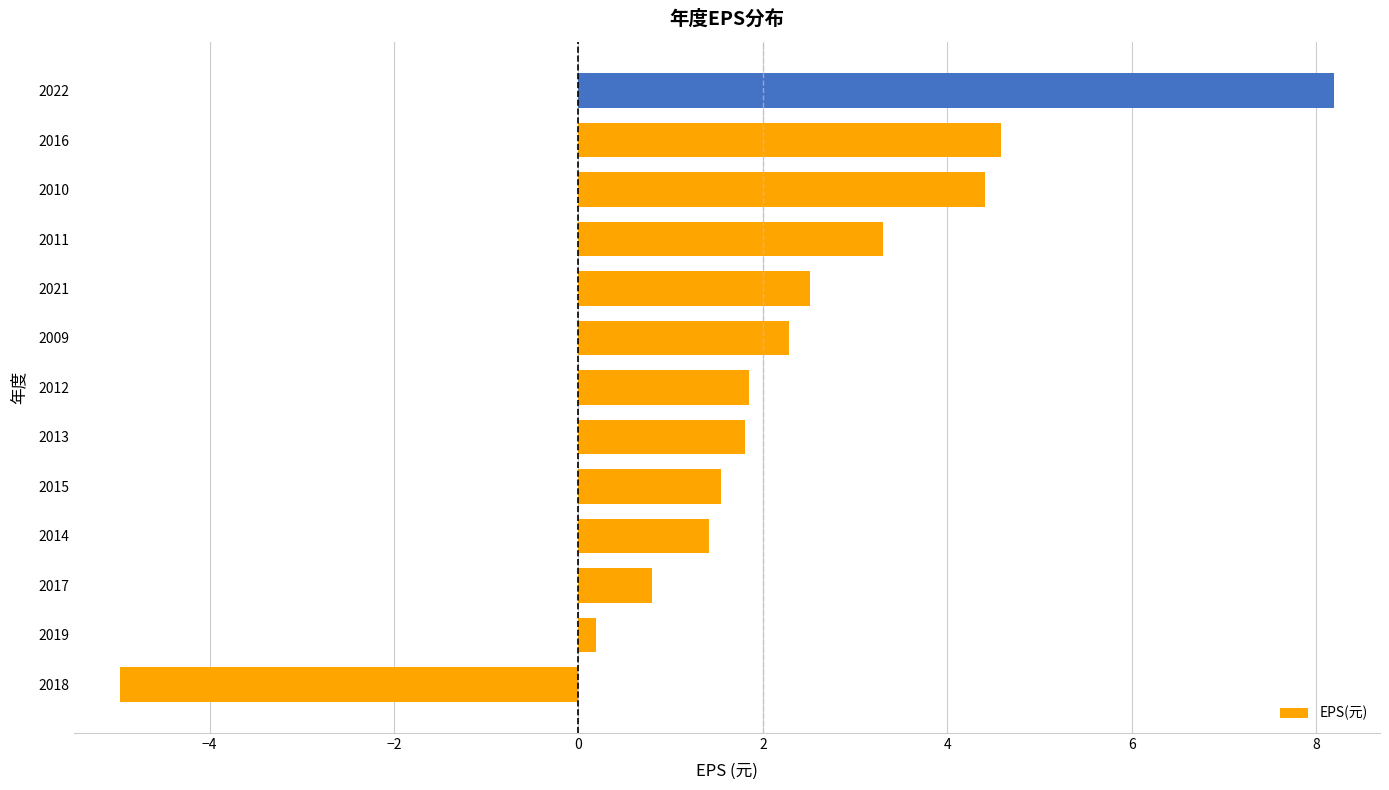

Count the number of categories in the chart.

13